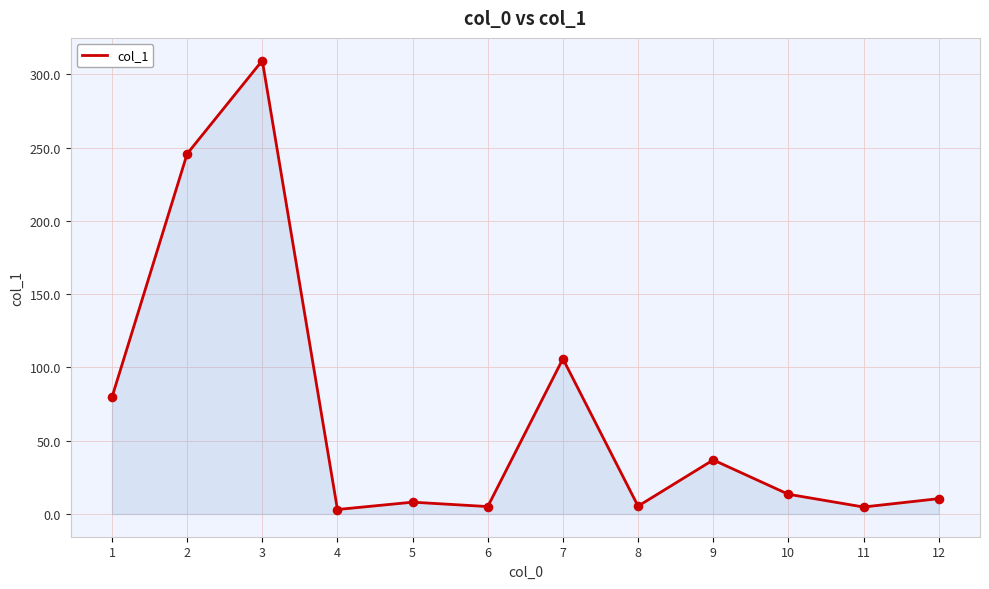

What is the change in value from 2 to 9?

-208.8